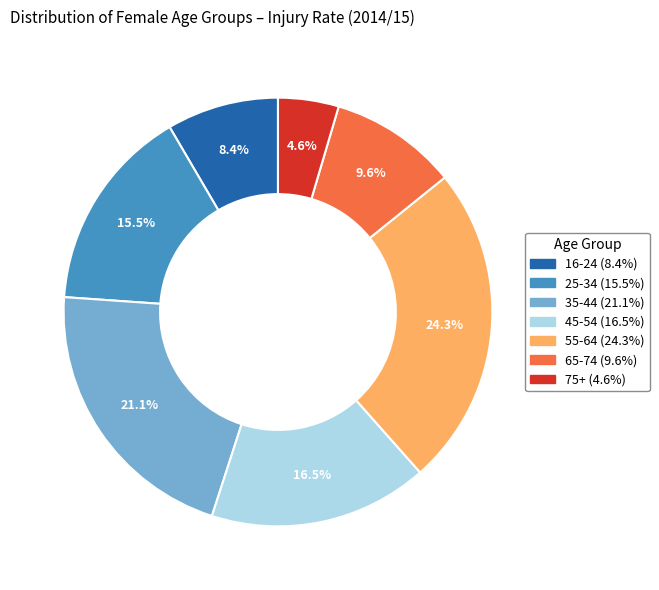

To the nearest percent, what is the difference between the largest and smallest slice percentages?

20%